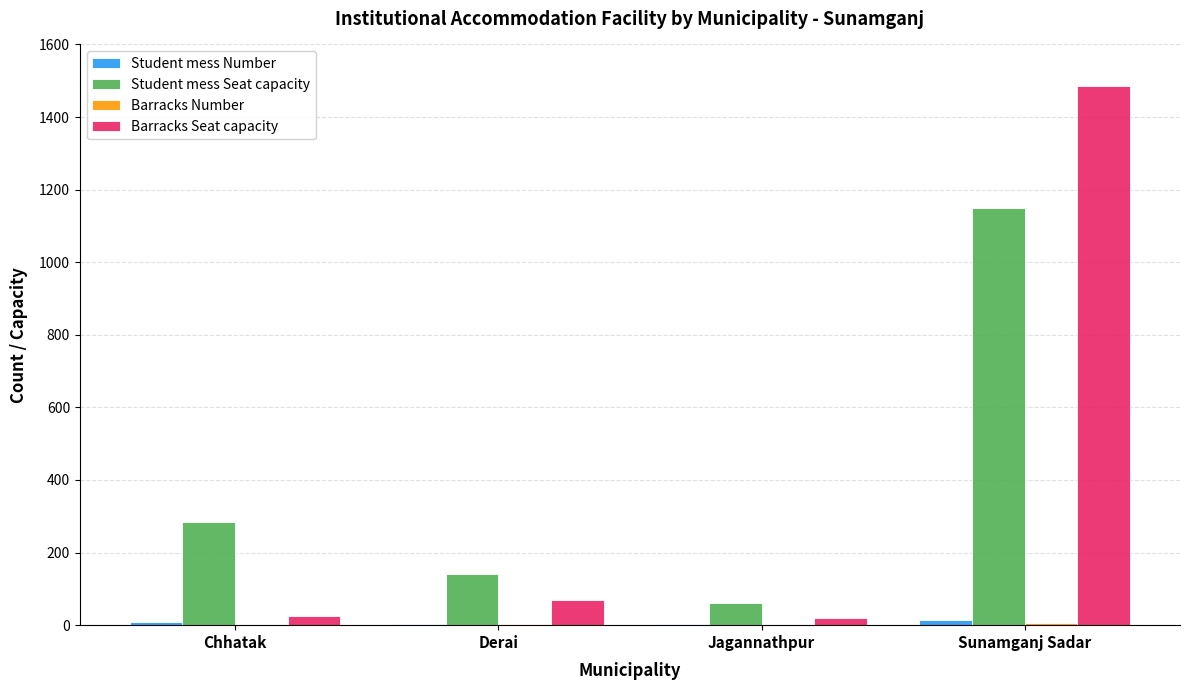

What is the spread (max minus min) of values at Derai?

138